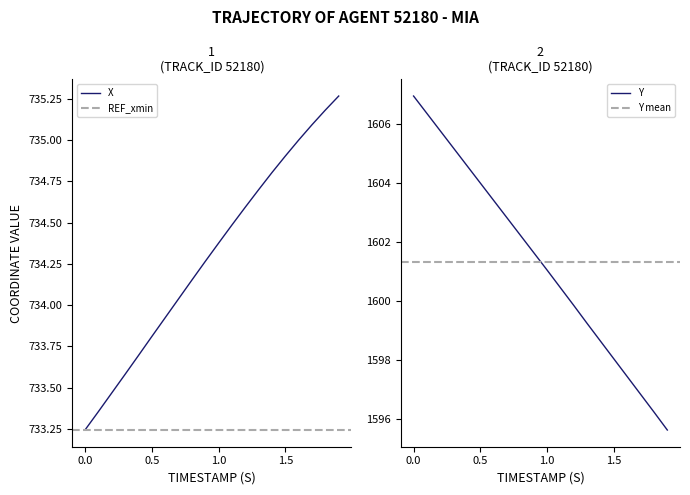

Rank the series at 1.1 from highest to lowest value.

Y, X